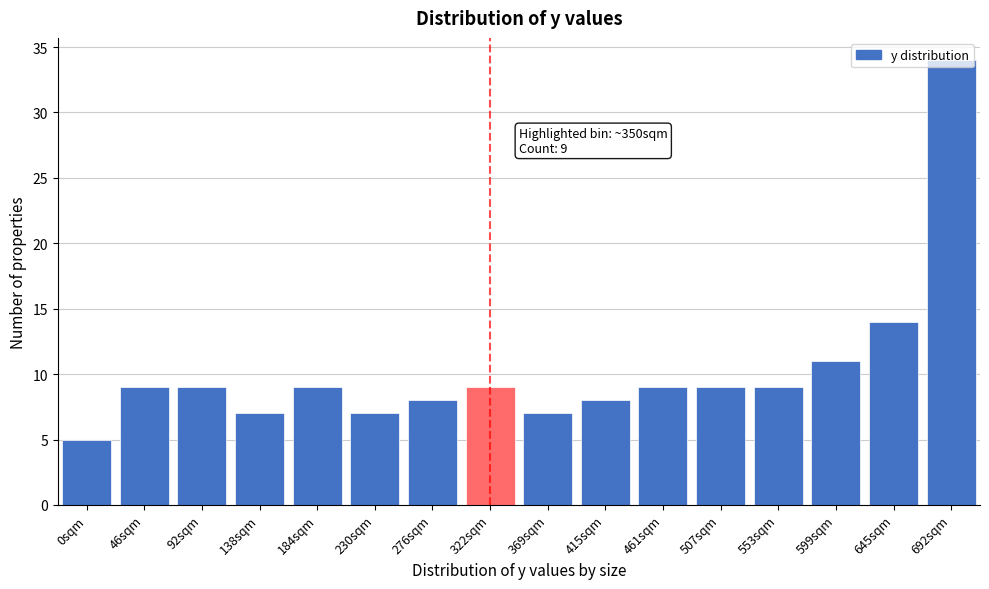

What is the difference between the values at 553sqm and 692sqm?

25